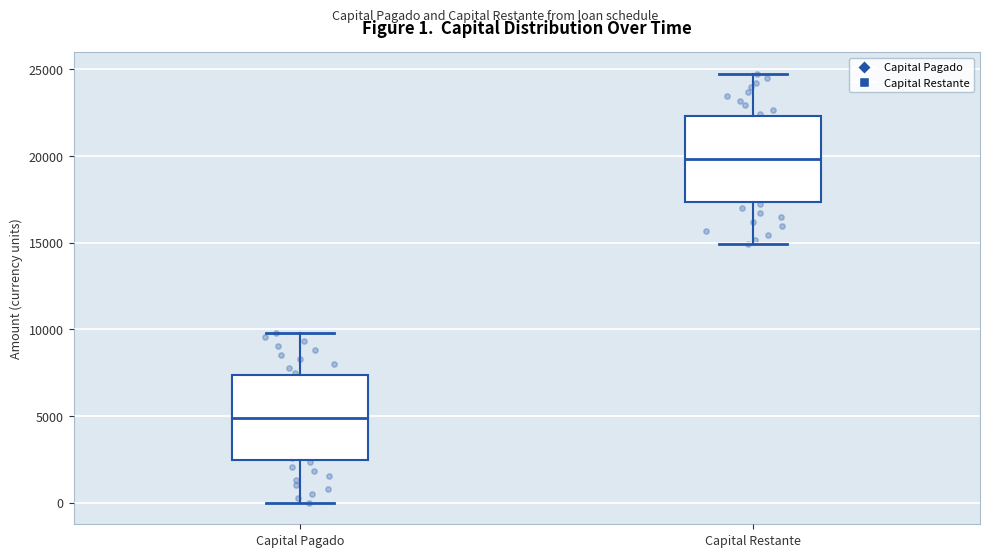

Which box has the highest median line?

Capital Restante